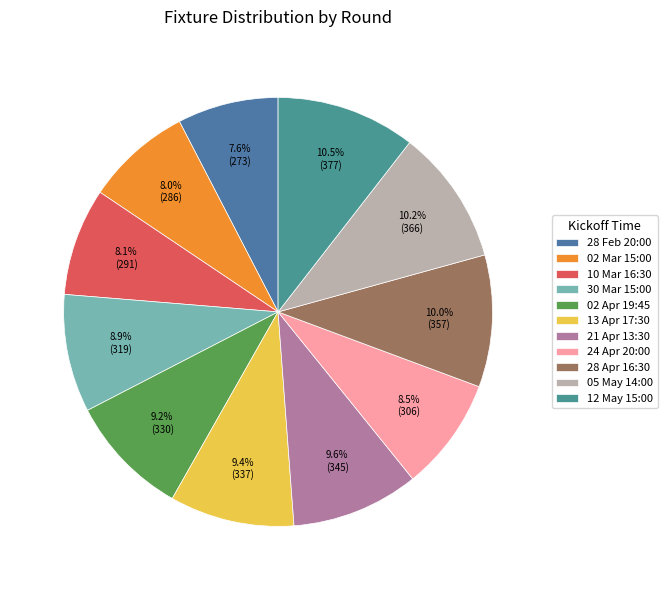

Which category has the biggest portion of the pie?

12 May 15:00